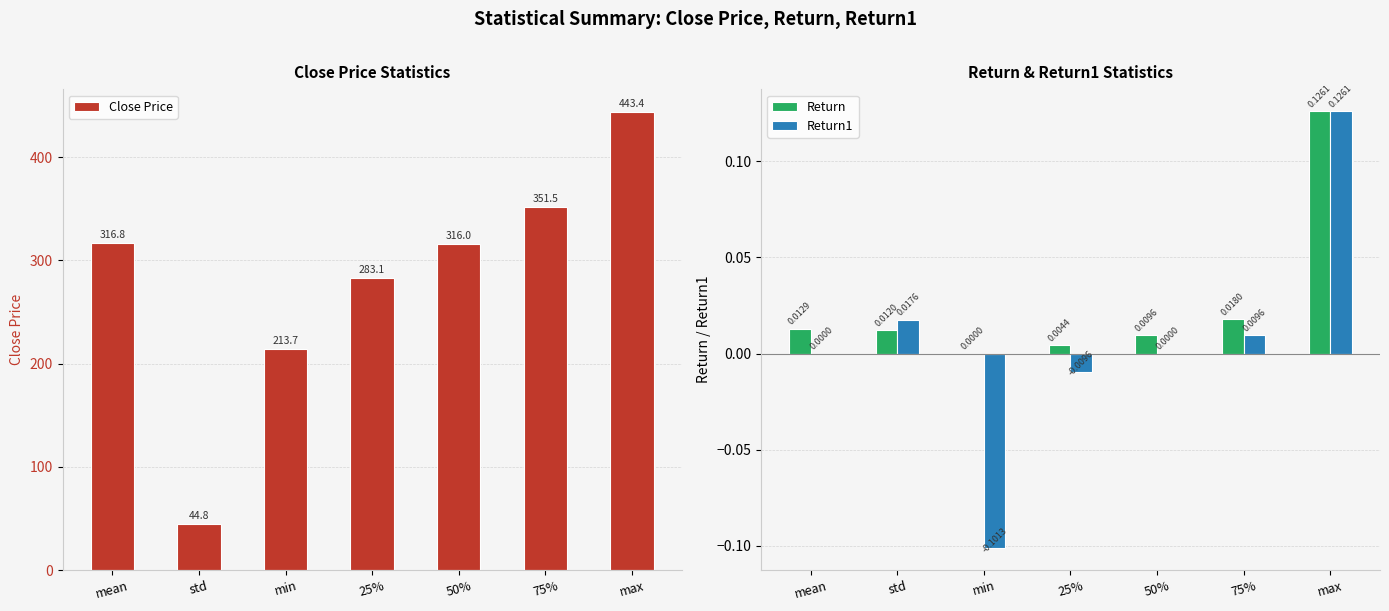

What is the label of the 4th bar from the left?

25%